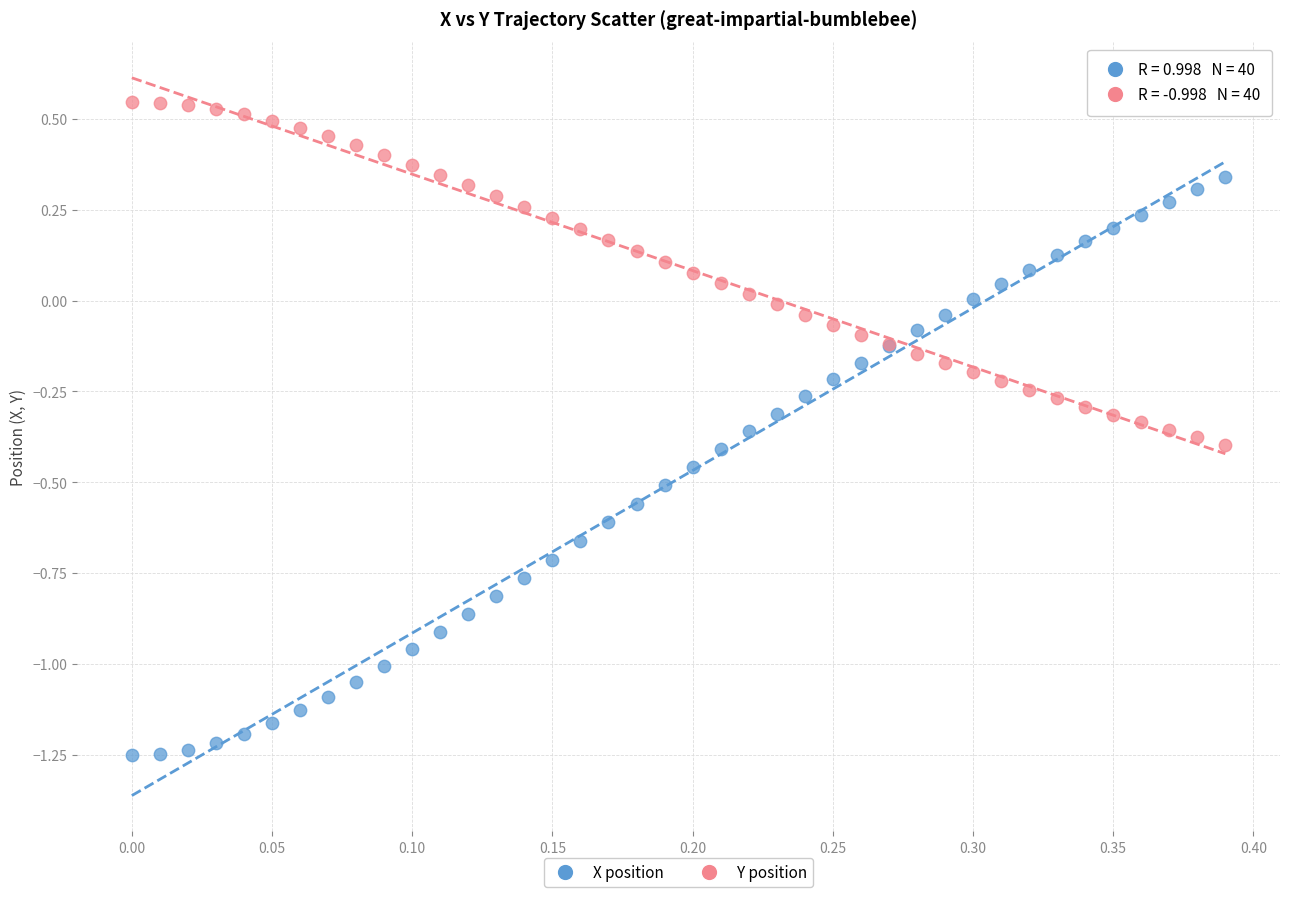

Which series has the largest Y range (max minus min)?

X position